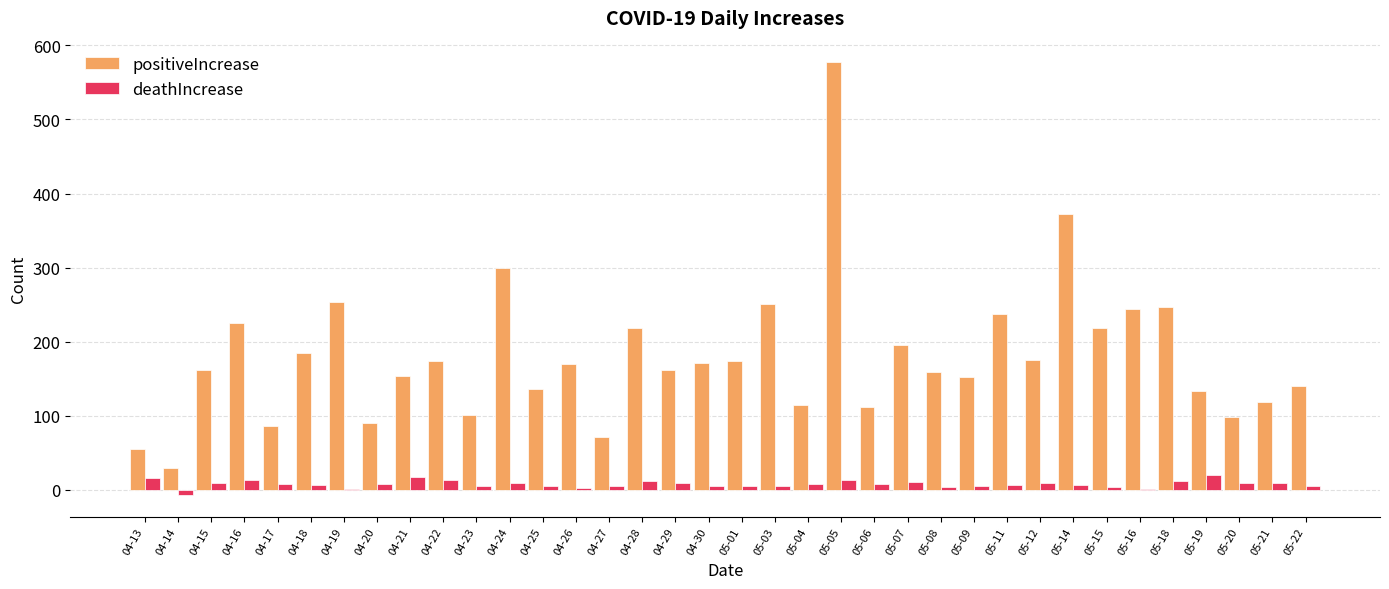

Where does the positiveIncrease series first go above 170?

04-16